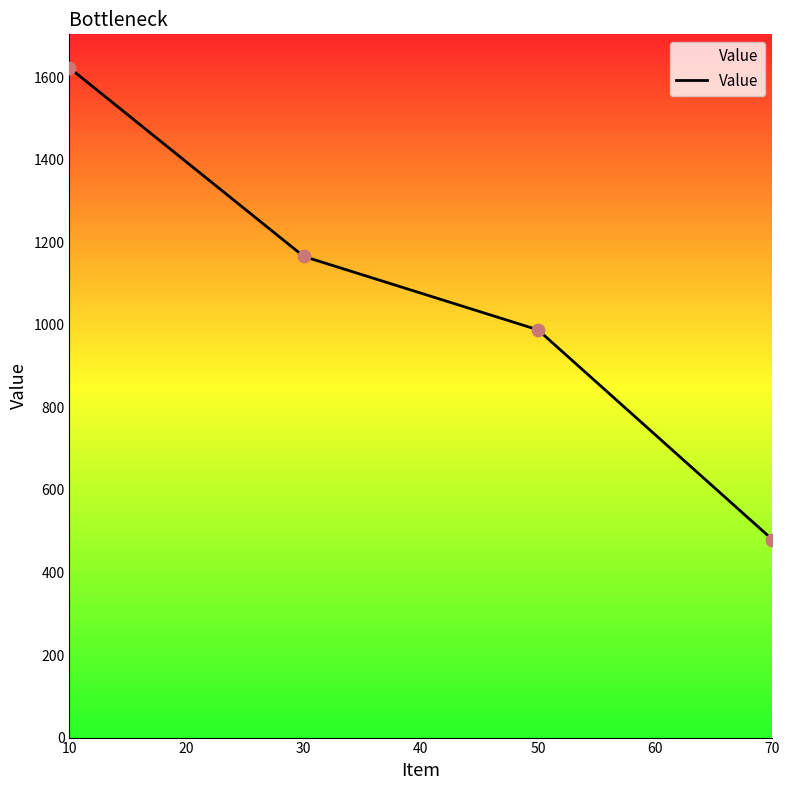

What is the change in value from 30 to 70?

-686